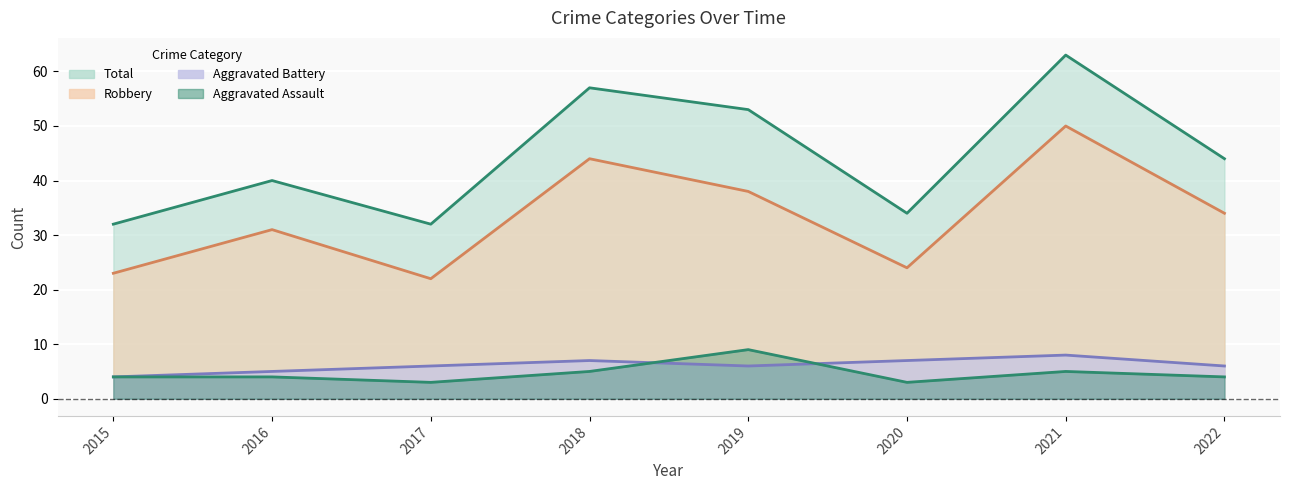

True or false: Aggravated Assault and Total intersect in this chart.

False